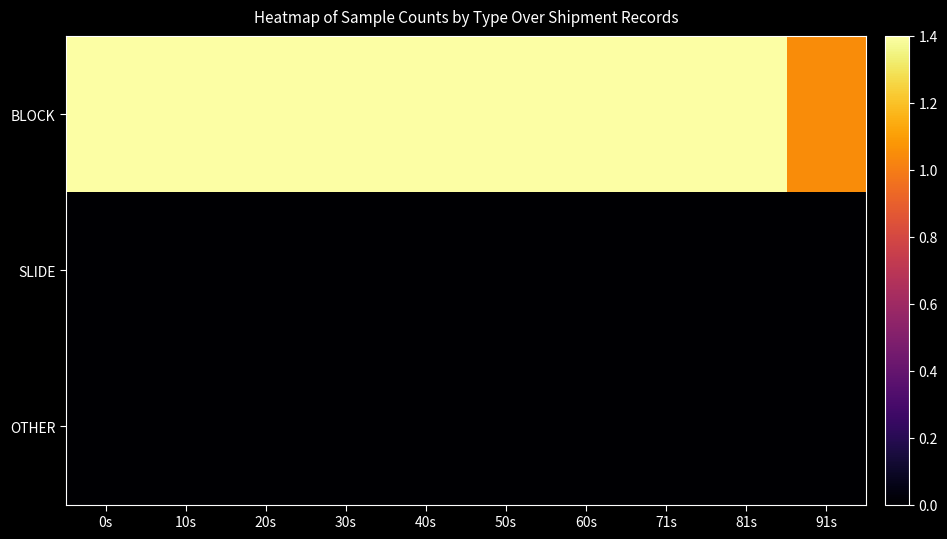

Reading left to right, list all the values displayed in this chart.

BLOCK: 0s=1.4	10s=1.4	20s=1.4	30s=1.4	40s=1.4	50s=1.4	60s=1.4	71s=1.4	81s=1.4	91s=1.0
SLIDE: 0s=0.0	10s=0.0	20s=0.0	30s=0.0	40s=0.0	50s=0.0	60s=0.0	71s=0.0	81s=0.0	91s=0.0
OTHER: 0s=0.0	10s=0.0	20s=0.0	30s=0.0	40s=0.0	50s=0.0	60s=0.0	71s=0.0	81s=0.0	91s=0.0